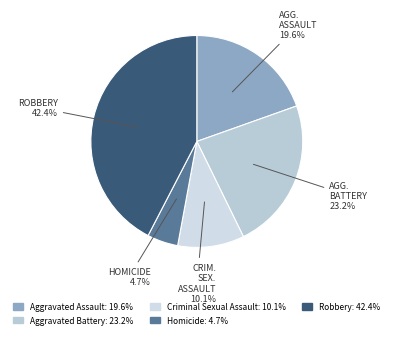

Is Aggravated Assault the majority of the pie?

No